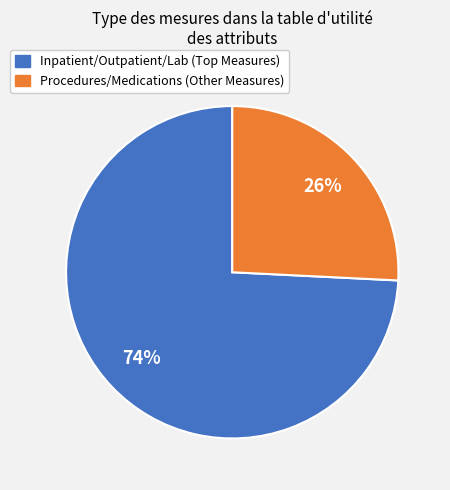

To the nearest percent, what is the average slice percentage?

50%